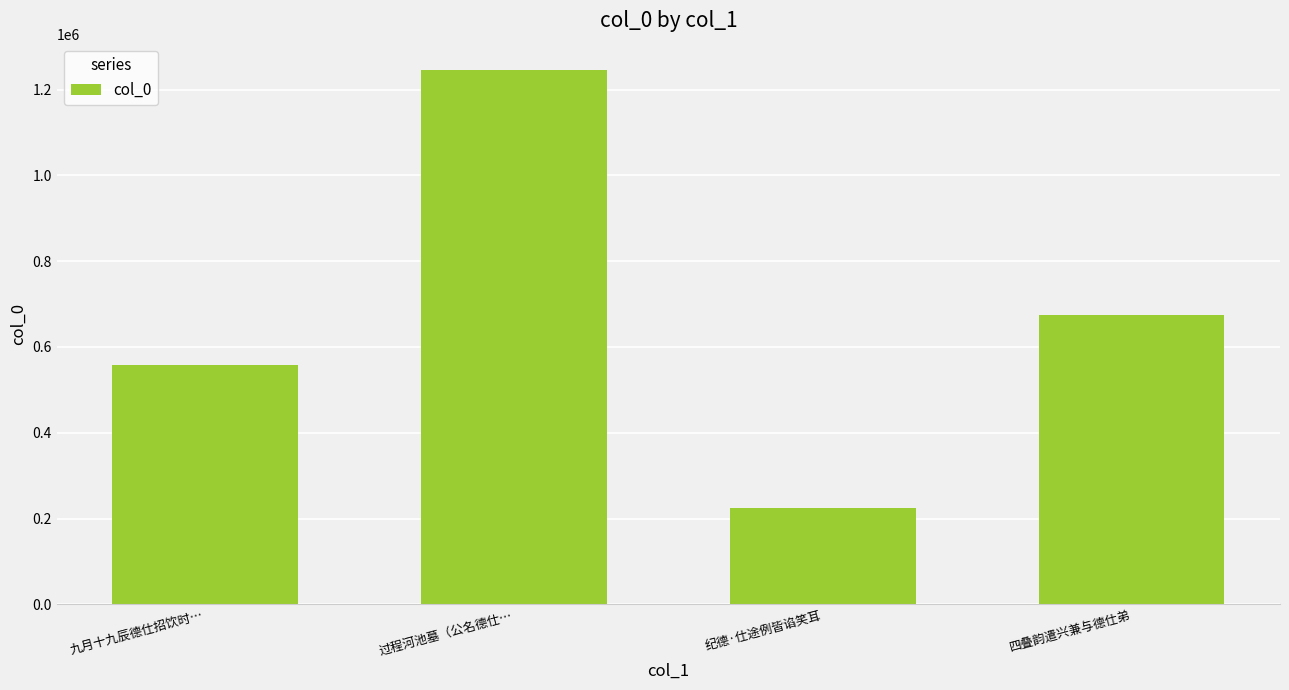

What is the label of the 4th bar from the left?

四叠韵遣兴兼与德仕弟